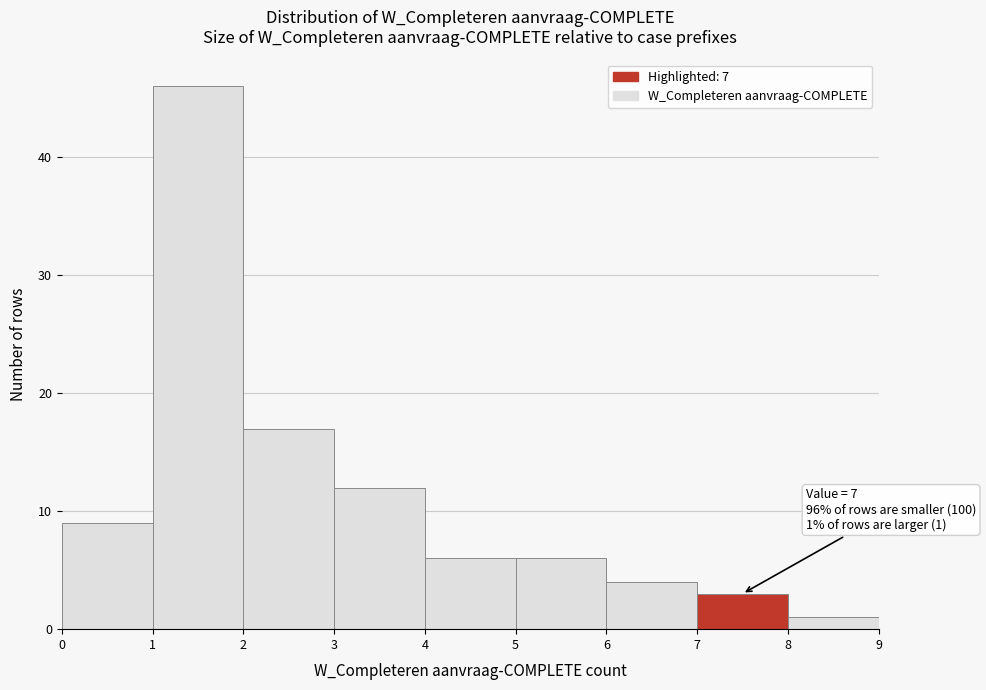

Which range on the x-axis has the tallest bar?

1 to 2